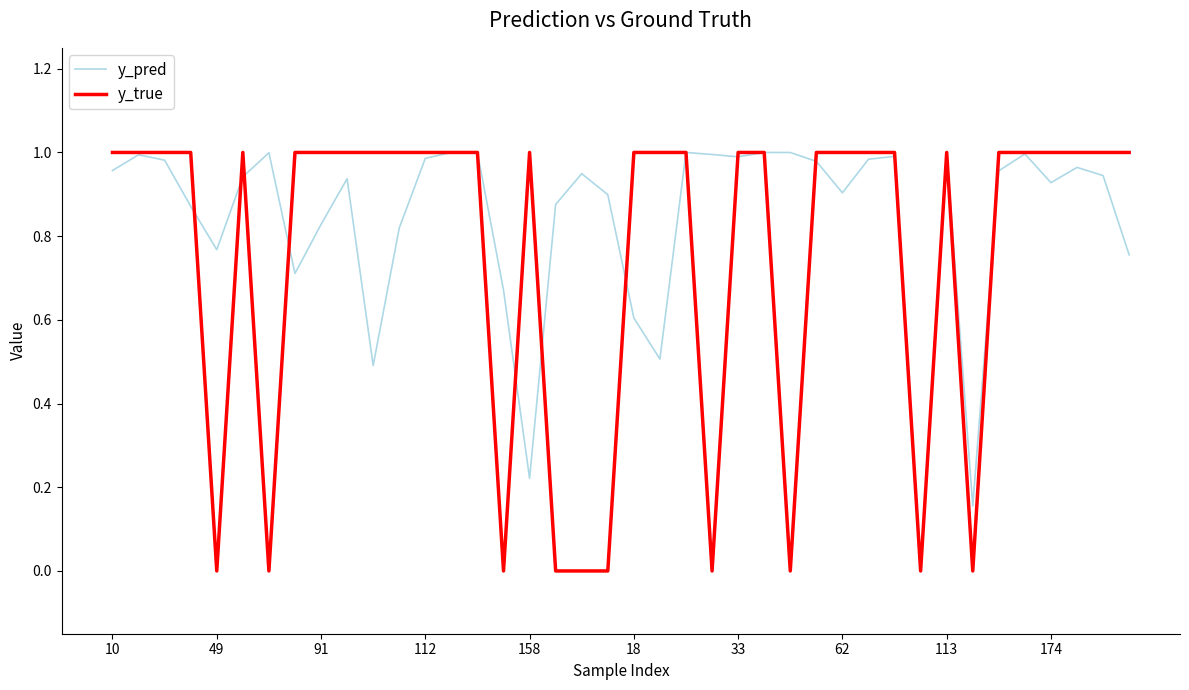

Which series has the largest range (max minus min)?

y_true